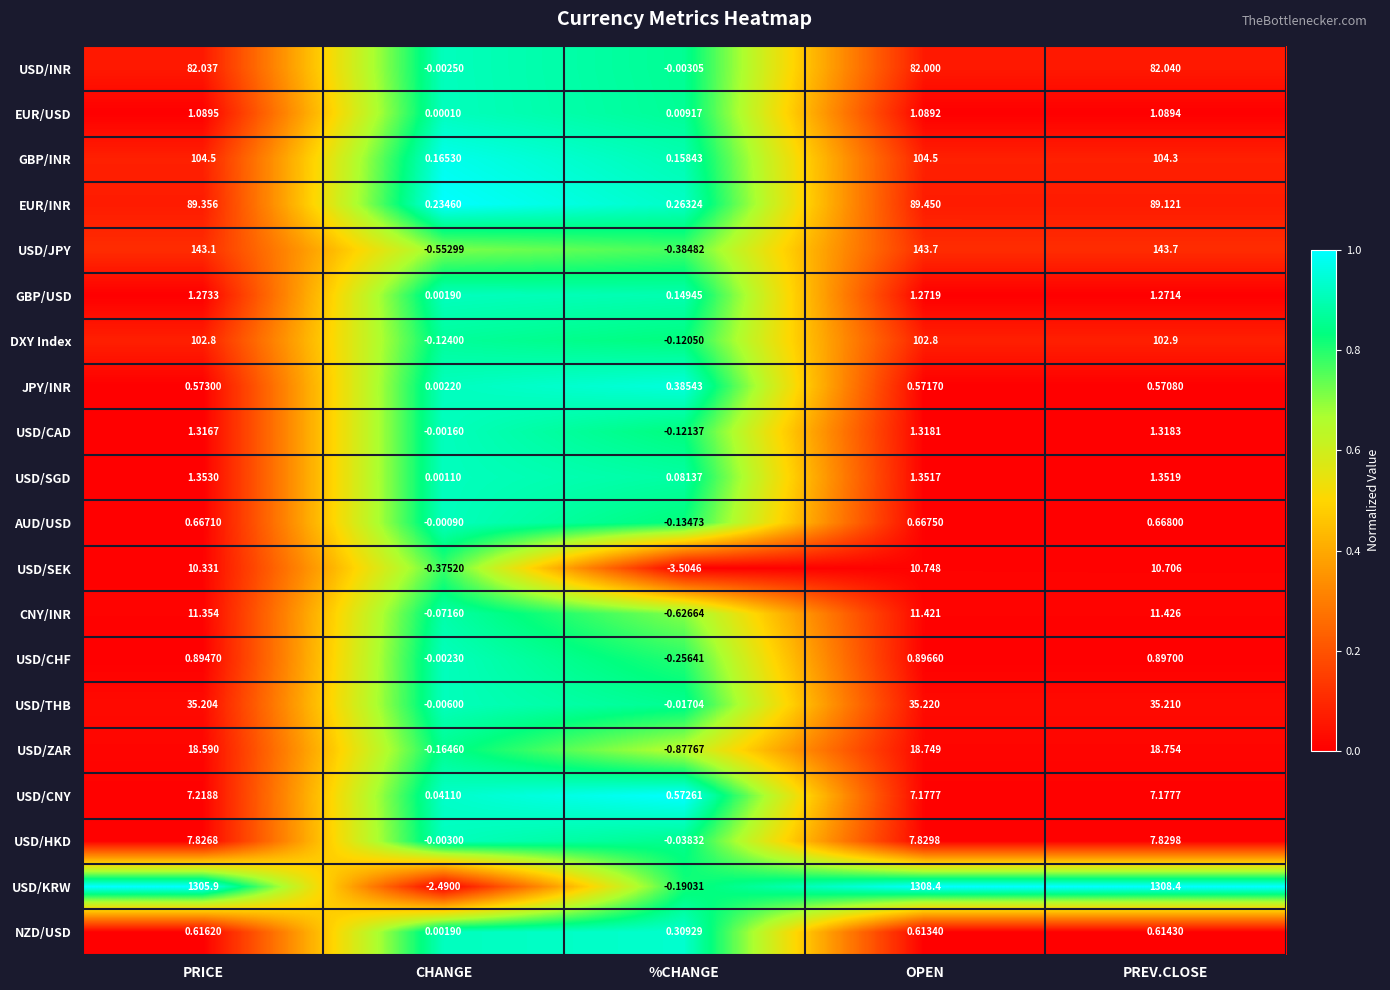

At which category is the sum across all series the highest?

OPEN